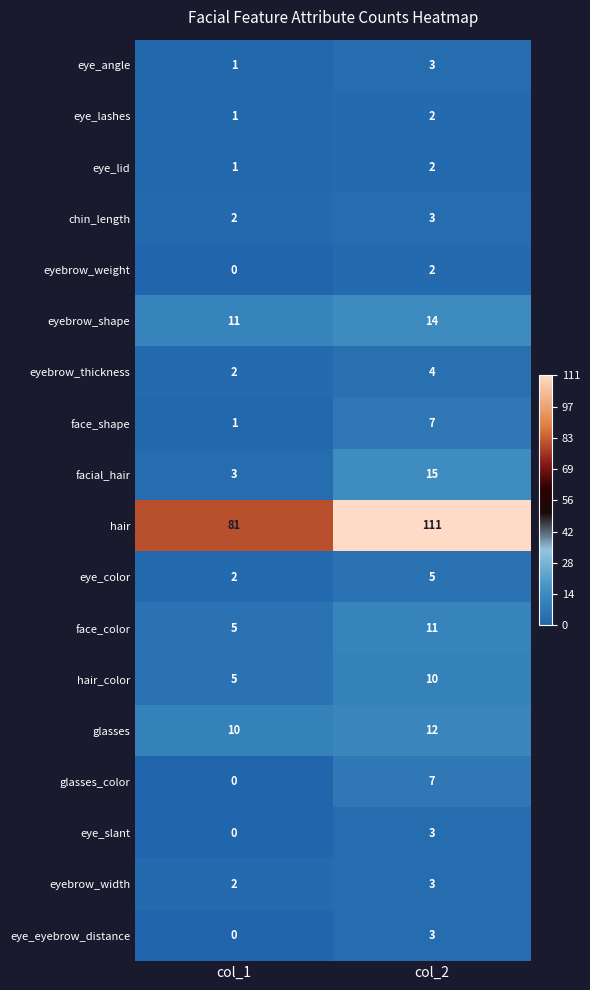

How many distinct data groups are displayed?

18